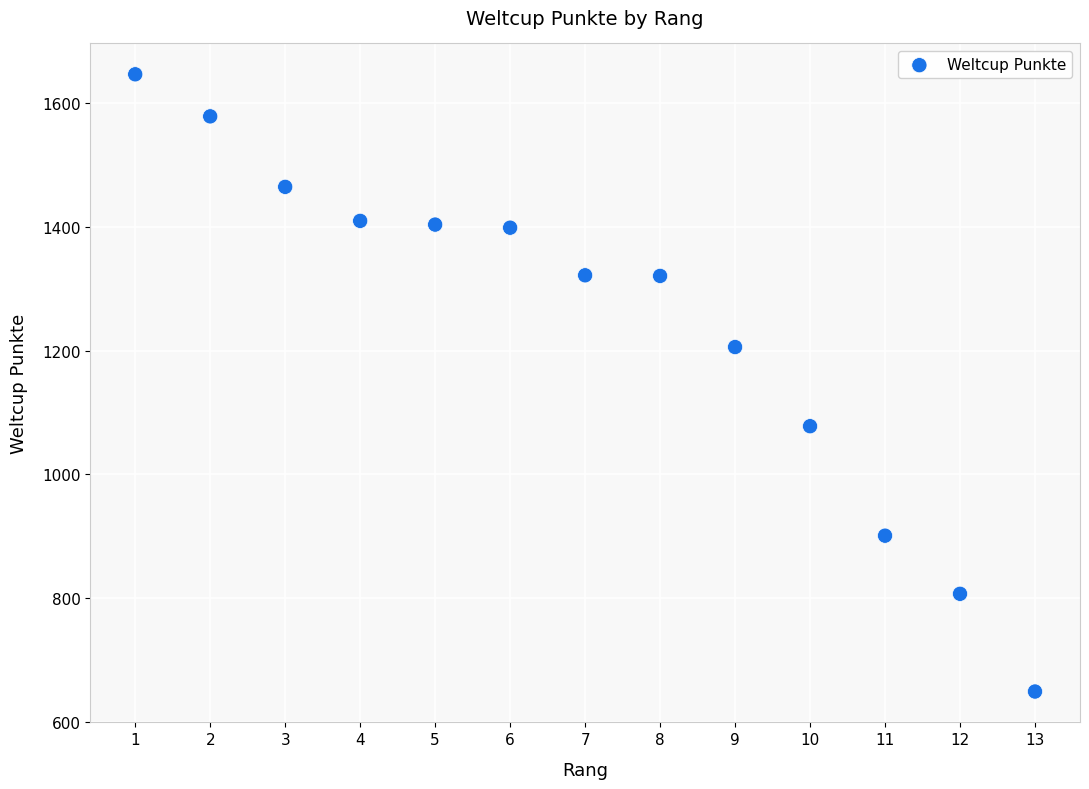

What Y value in the scatter plot is closest to 1148?

1206